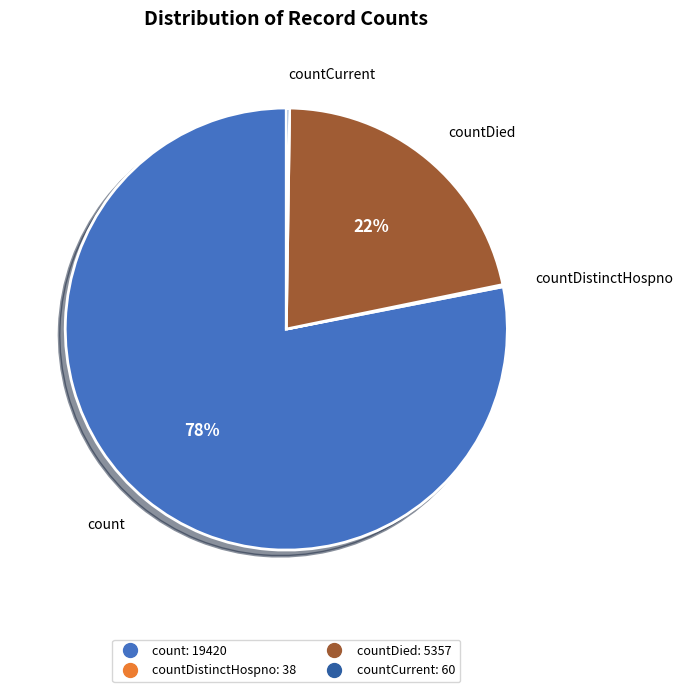

Is there a majority slice in this chart?

Yes